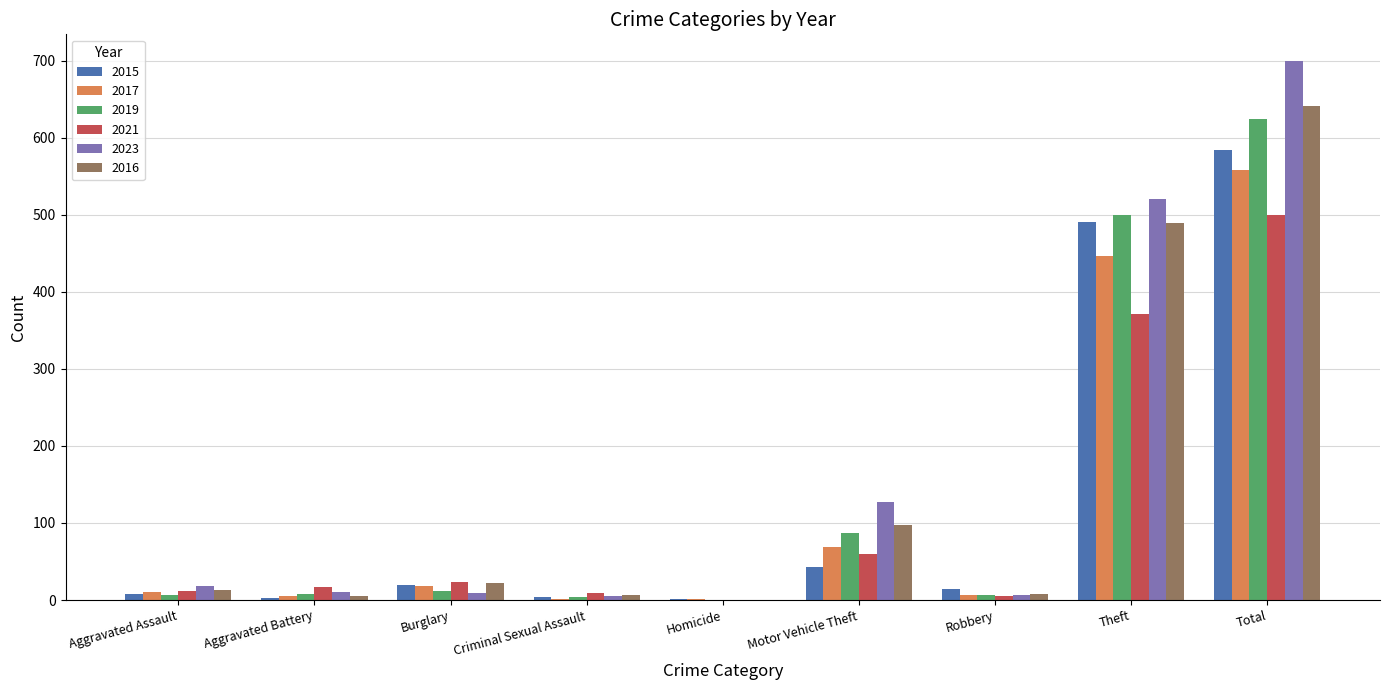

At which category is the sum across all series the highest?

Total